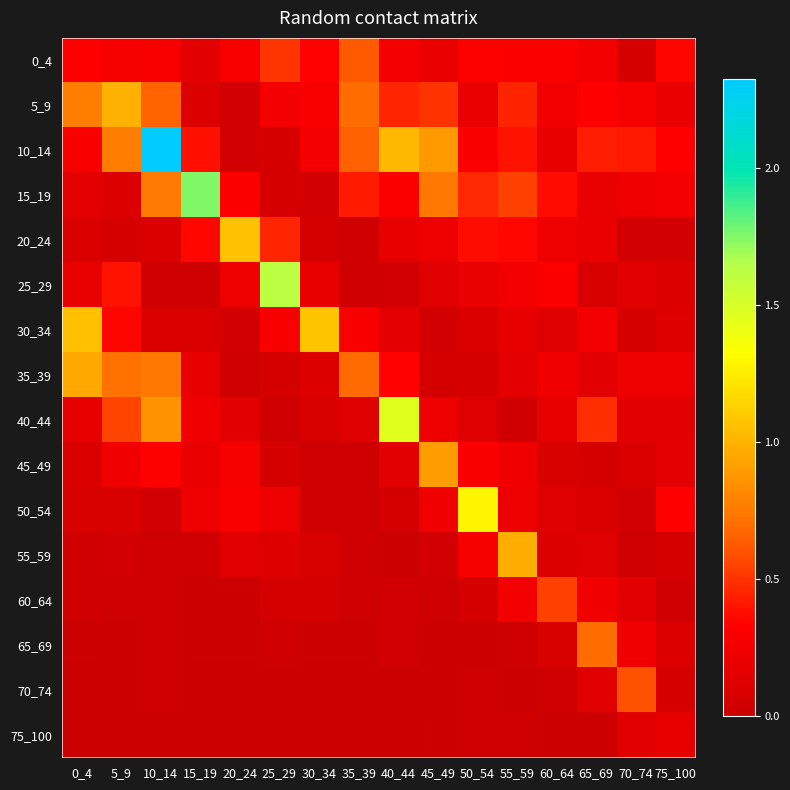

Rank the series at 5_9 from highest to lowest value.

5_9, 10_14, 35_39, 40_44, 25_29, 30_34, 0_4, 45_49, 15_19, 50_54, 20_24, 55_59, 60_64, 65_69, 75_100, 70_74